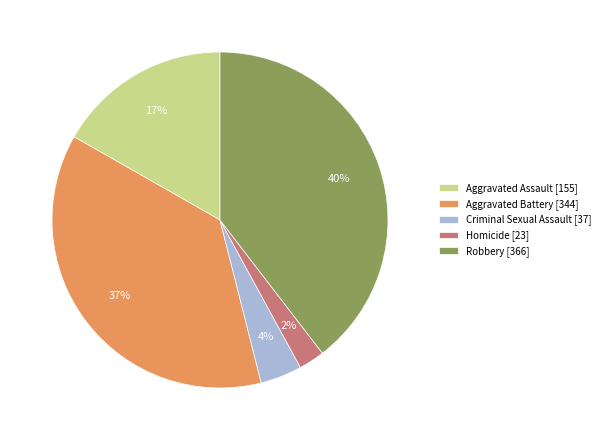

How many segments does this pie chart have?

5